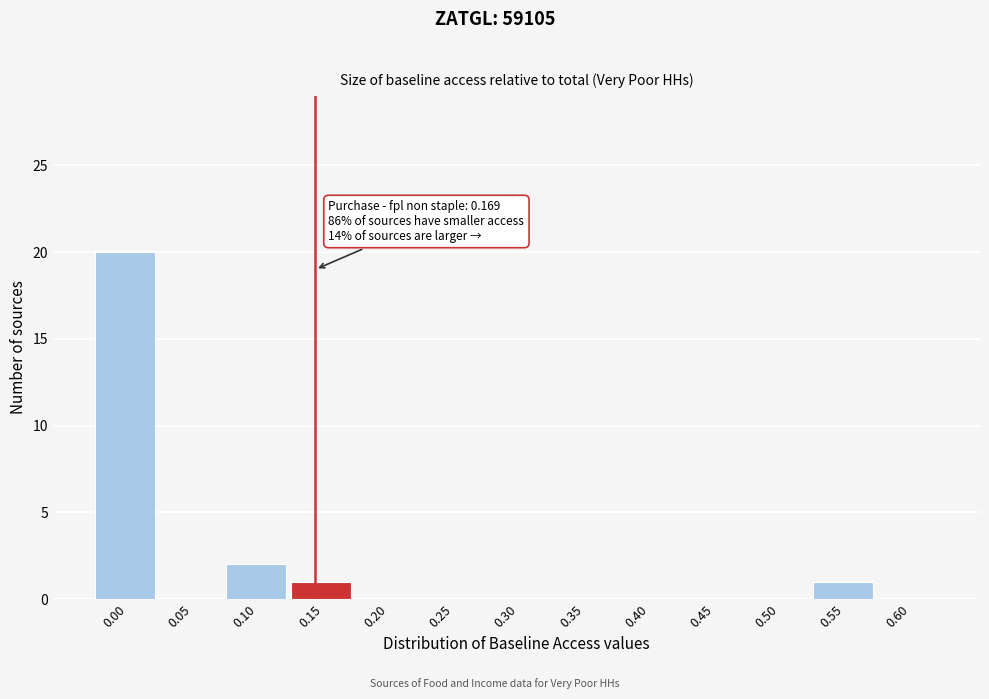

Reading right to left, transcribe all the data shown in this chart.

0.60=0	0.55=1	0.50=0	0.45=0	0.40=0	0.35=0	0.30=0	0.25=0	0.20=0	0.15=1	0.10=2	0.05=0	0.00=20